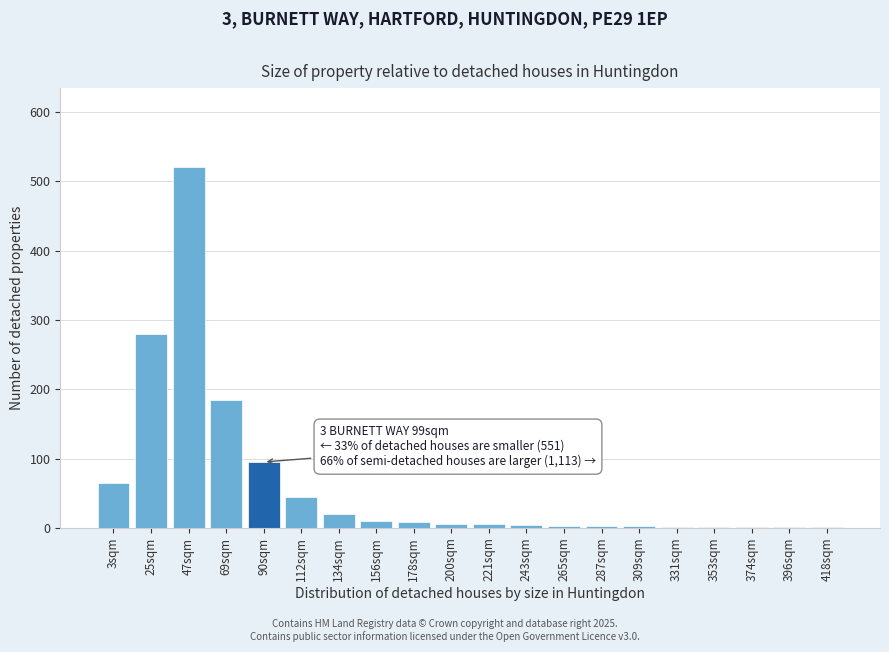

What is the maximum value shown in the chart?

520